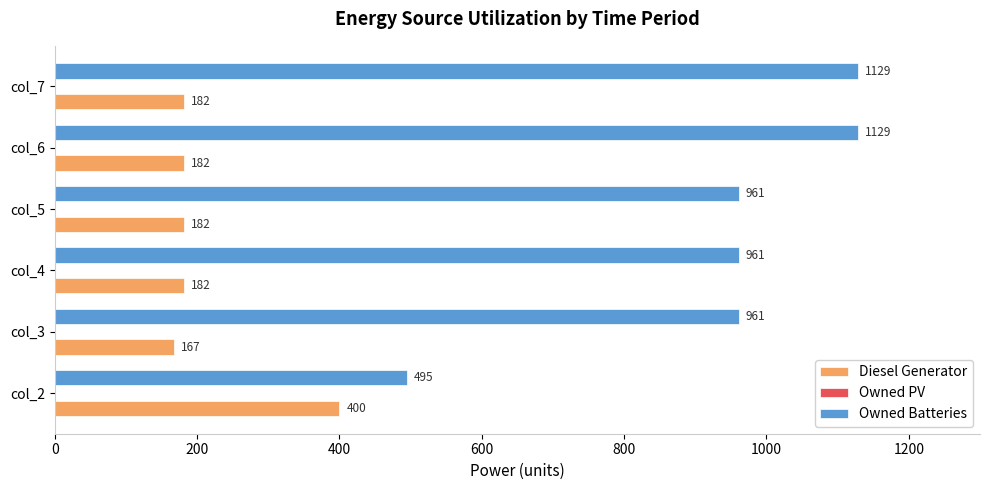

How many Owned Batteries values are between 961 and 1129?

5